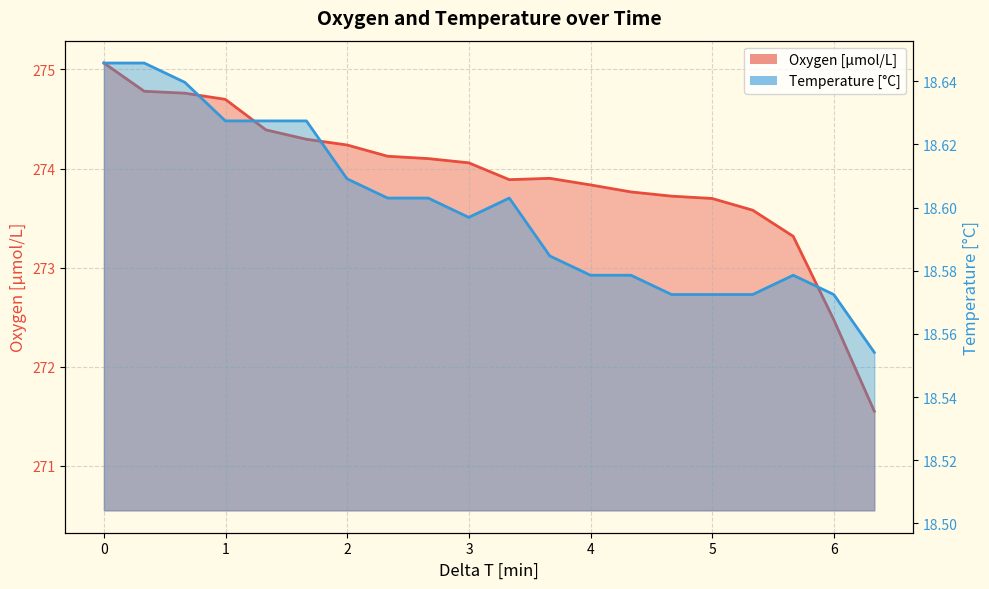

Reading left to right, extract all data points from this chart.

Oxygen: 275.1	274.8	274.8	274.7	274.4	274.3	274.2	274.1	274.1	274.1	273.9	273.9	273.8	273.8	273.7	273.7	273.6	273.3	272.5	271.6
Temperature: 18.6	18.6	18.6	18.6	18.6	18.6	18.6	18.6	18.6	18.6	18.6	18.6	18.6	18.6	18.6	18.6	18.6	18.6	18.6	18.6